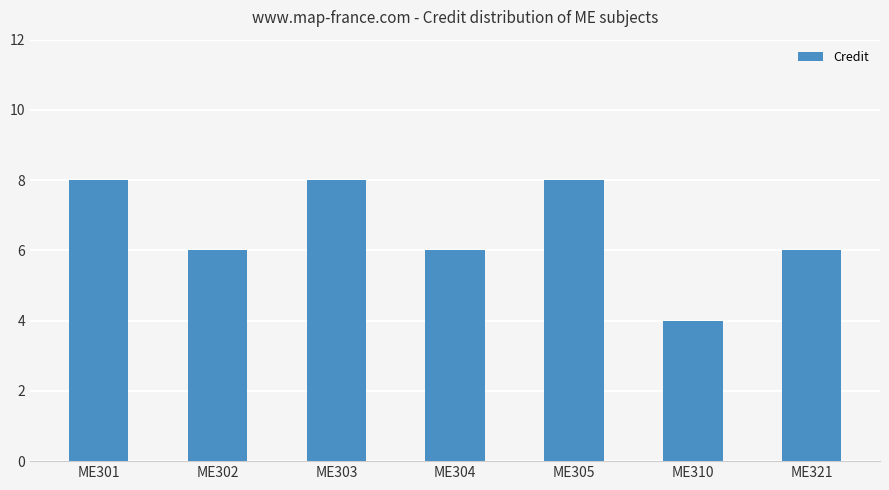

What is the value of the 4th bar from the left?

6